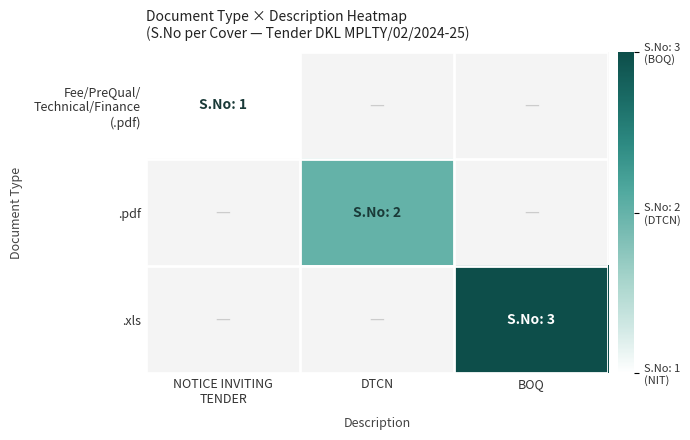

The value of .pdf at DTCN is 2.0. True or false?

True